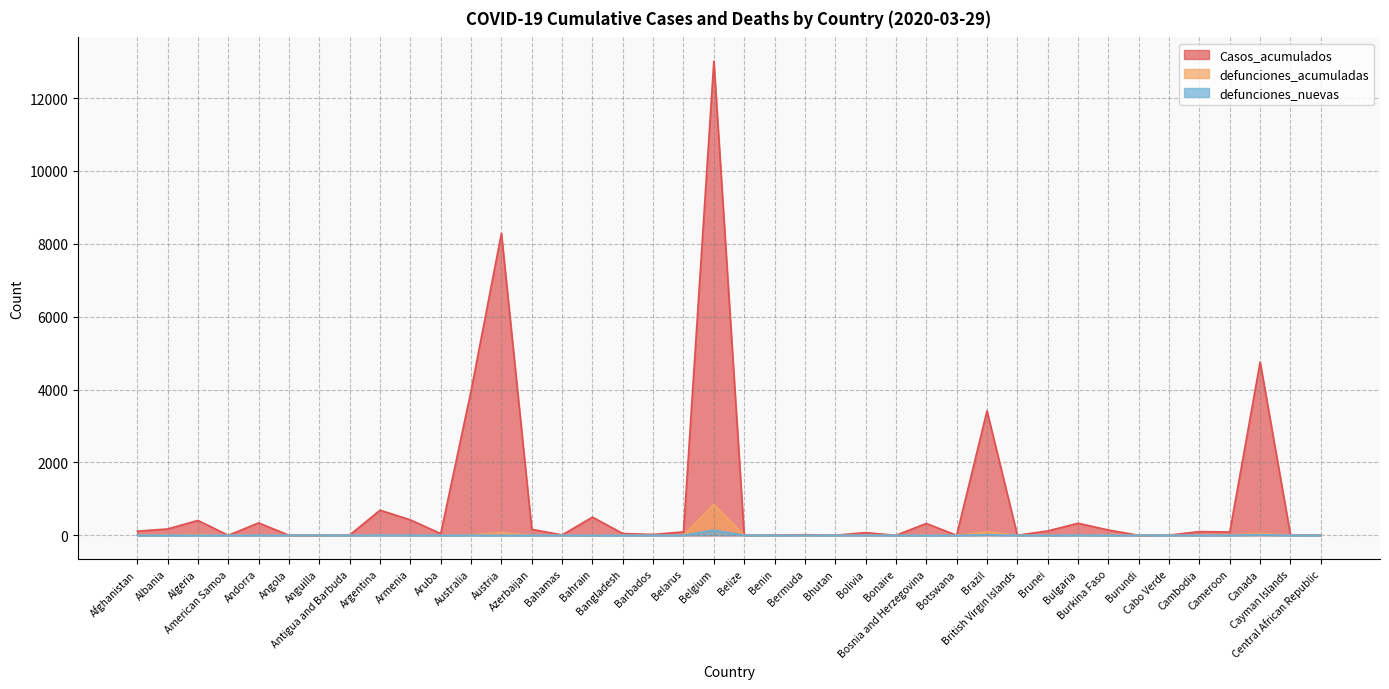

True or false: defunciones_nuevas and defunciones_acumuladas intersect in this chart.

False